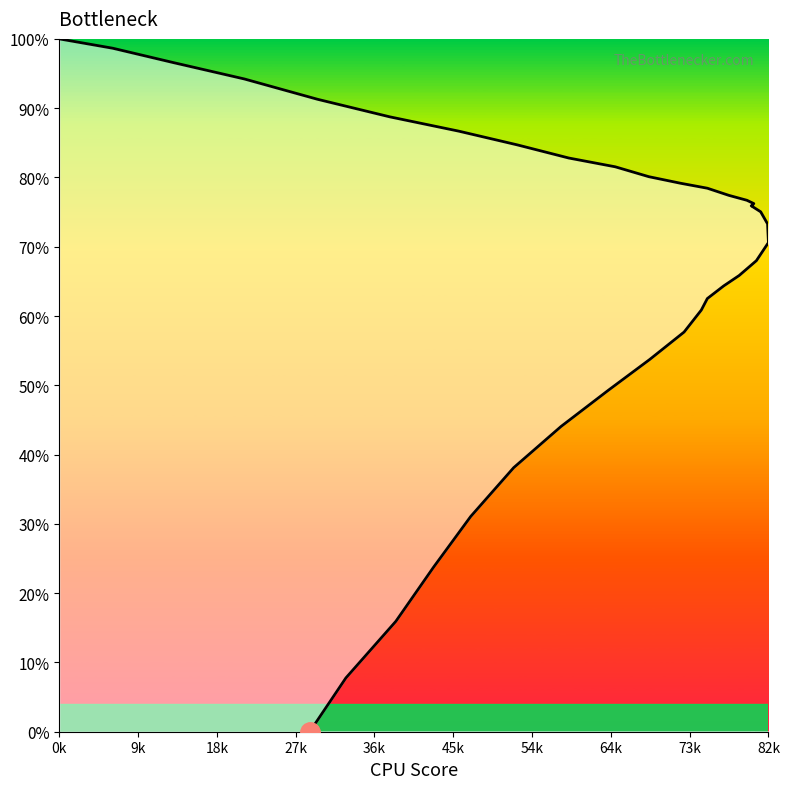

Where does the data first go above 75?

0k